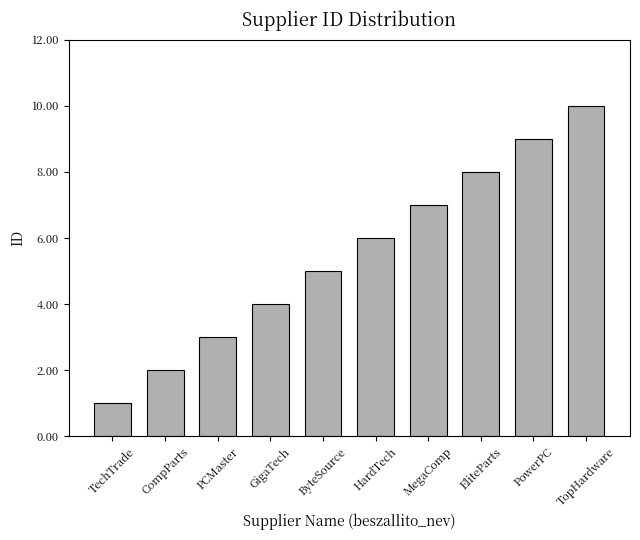

How many values are below 6?

5